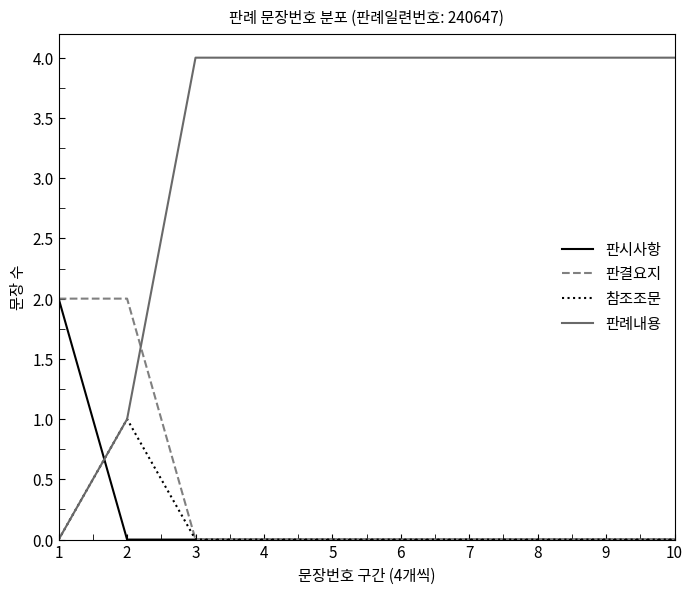

What is the difference between the 판결요지 values at 1 and 10?

2